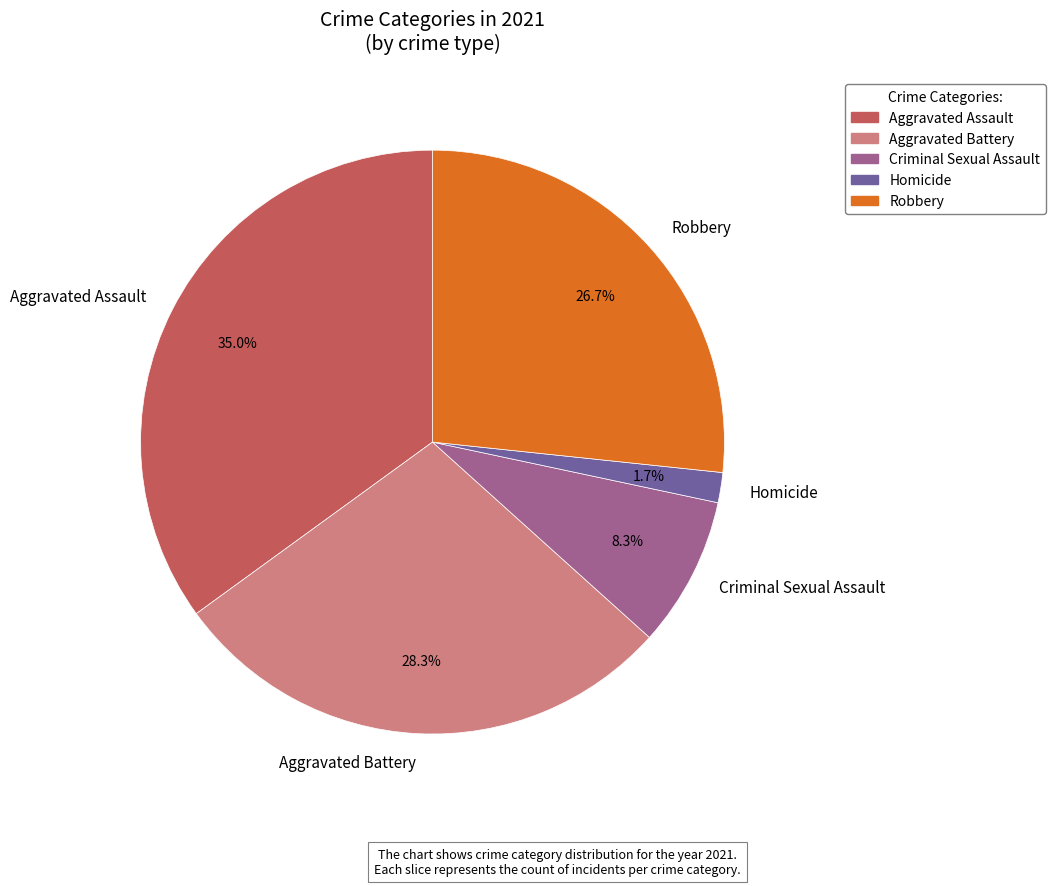

To the nearest percent, what is the difference between the largest and smallest slice percentages?

33%